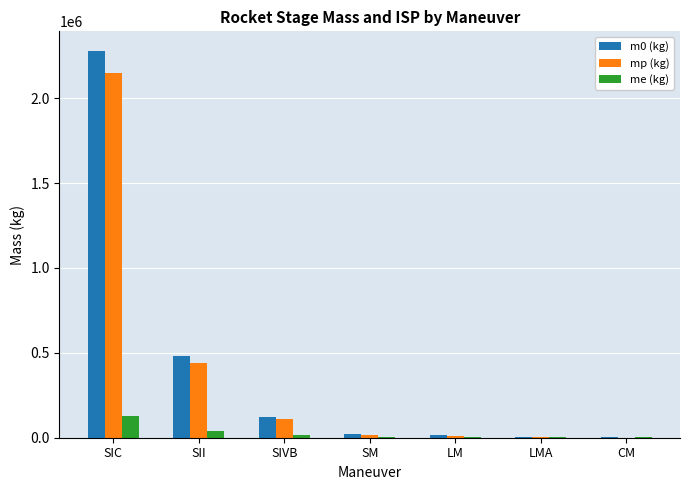

At which category does the chart reach its peak across all series?

SIC